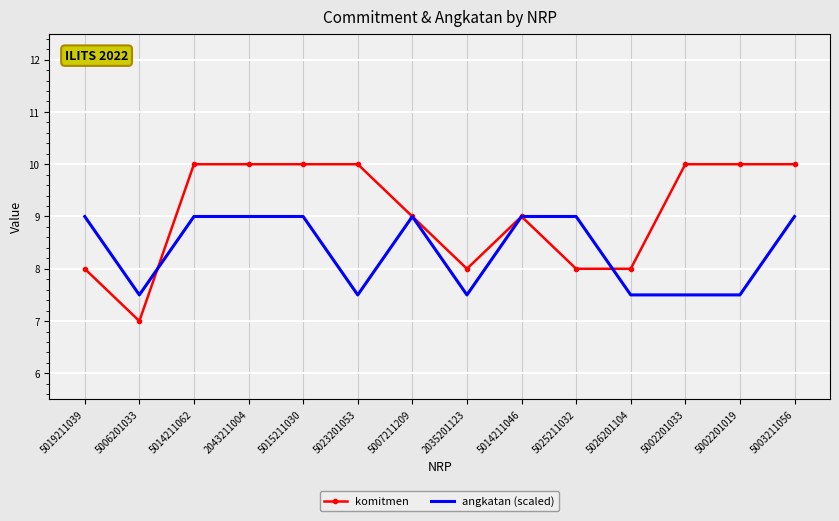

After their last crossing, which series has the higher values: komitmen or angkatan (scaled)?

komitmen